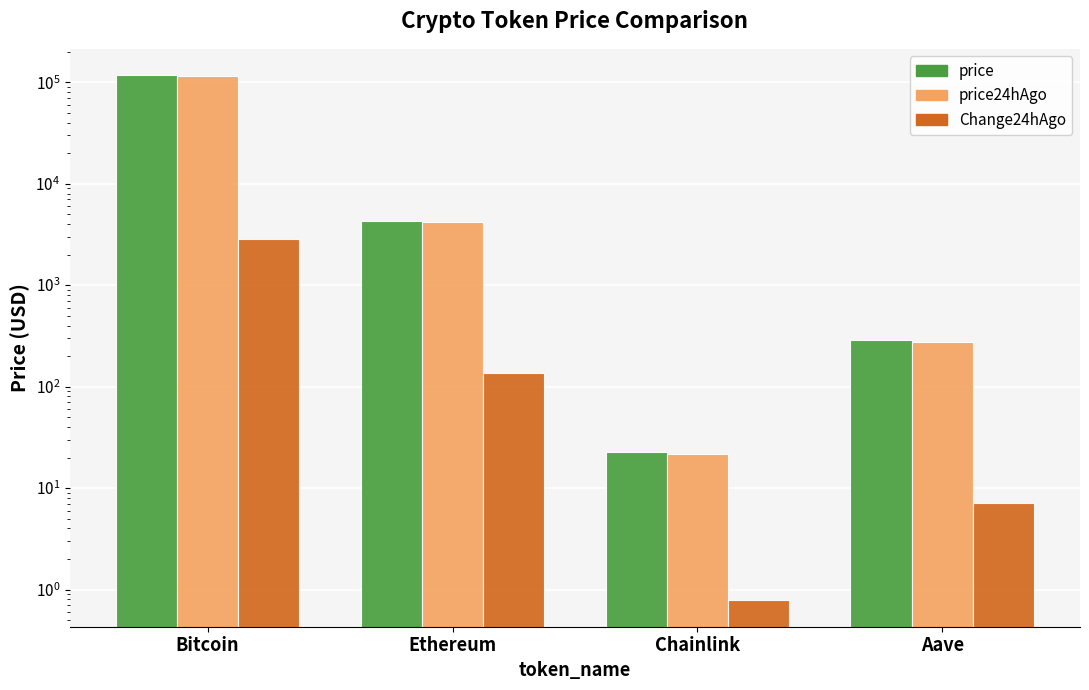

Which series has the widest spread of values?

price